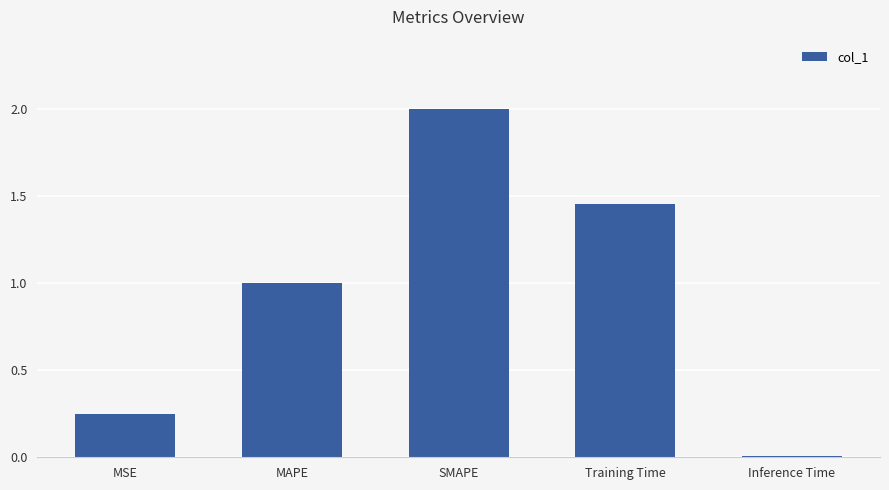

What is the approximate value at MAPE?

1.0